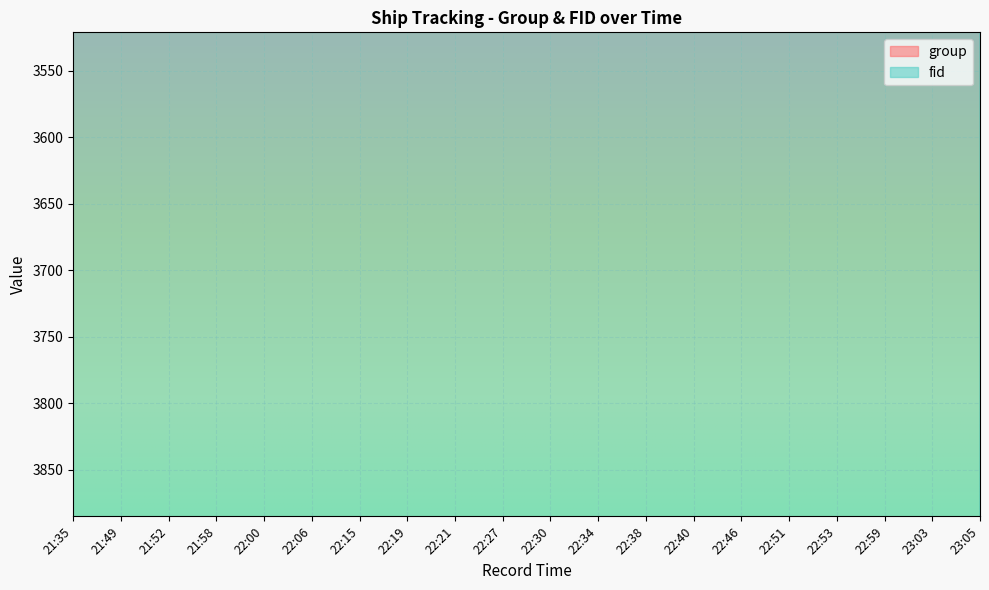

Between 22:19 and 22:46, which is larger?

22:19